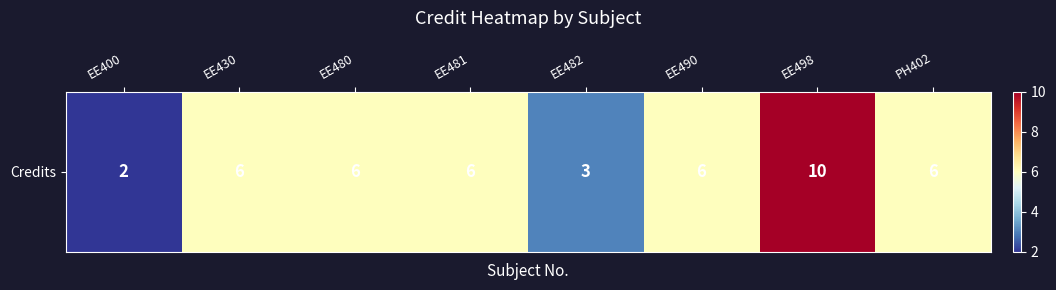

Between EE430 and EE400, which is larger?

EE430